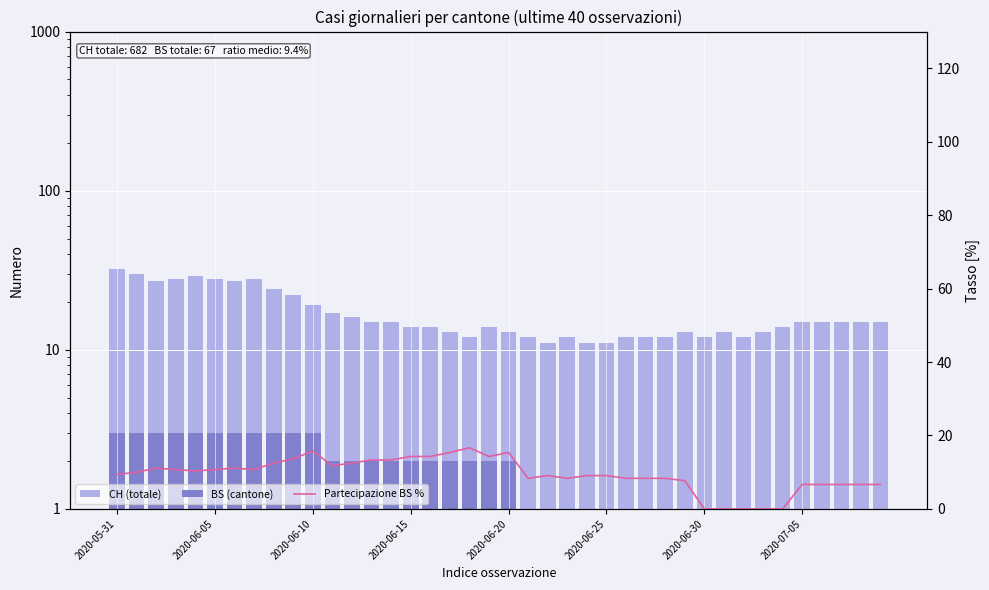

What position from the left is 12?

13